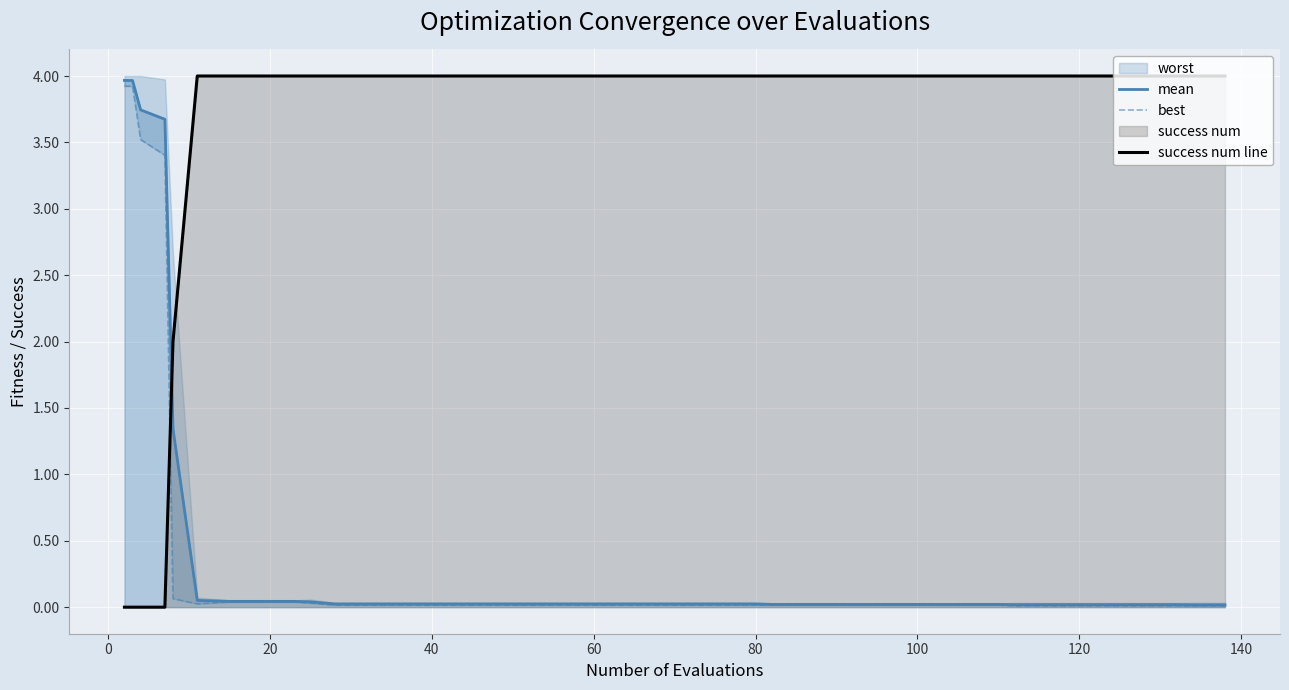

What is the average value of the success num line series?

3.5